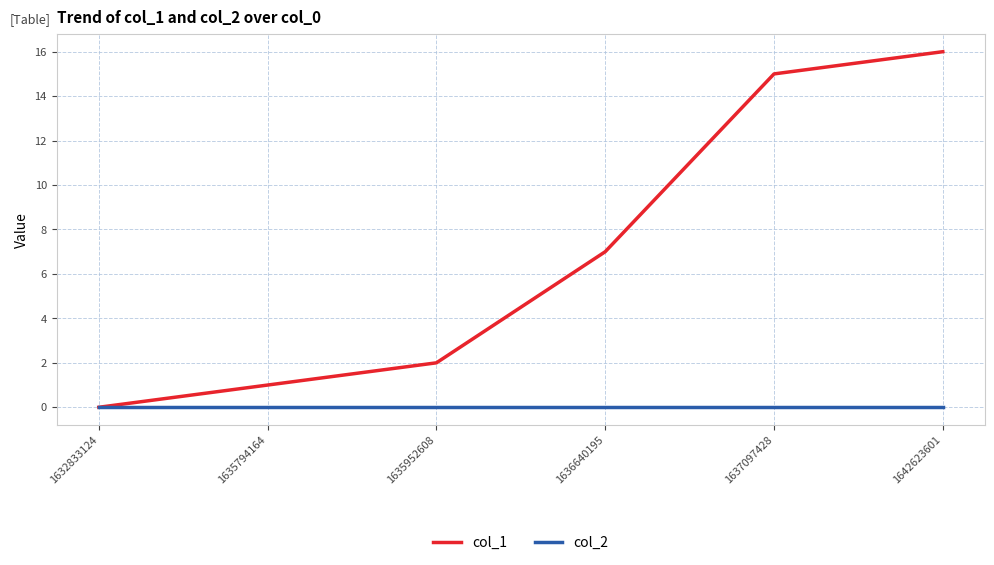

Reading left to right, list all the values displayed in this chart.

col_1: 0	1	2	7	15	16
col_2: 0	0	0	0	0	0